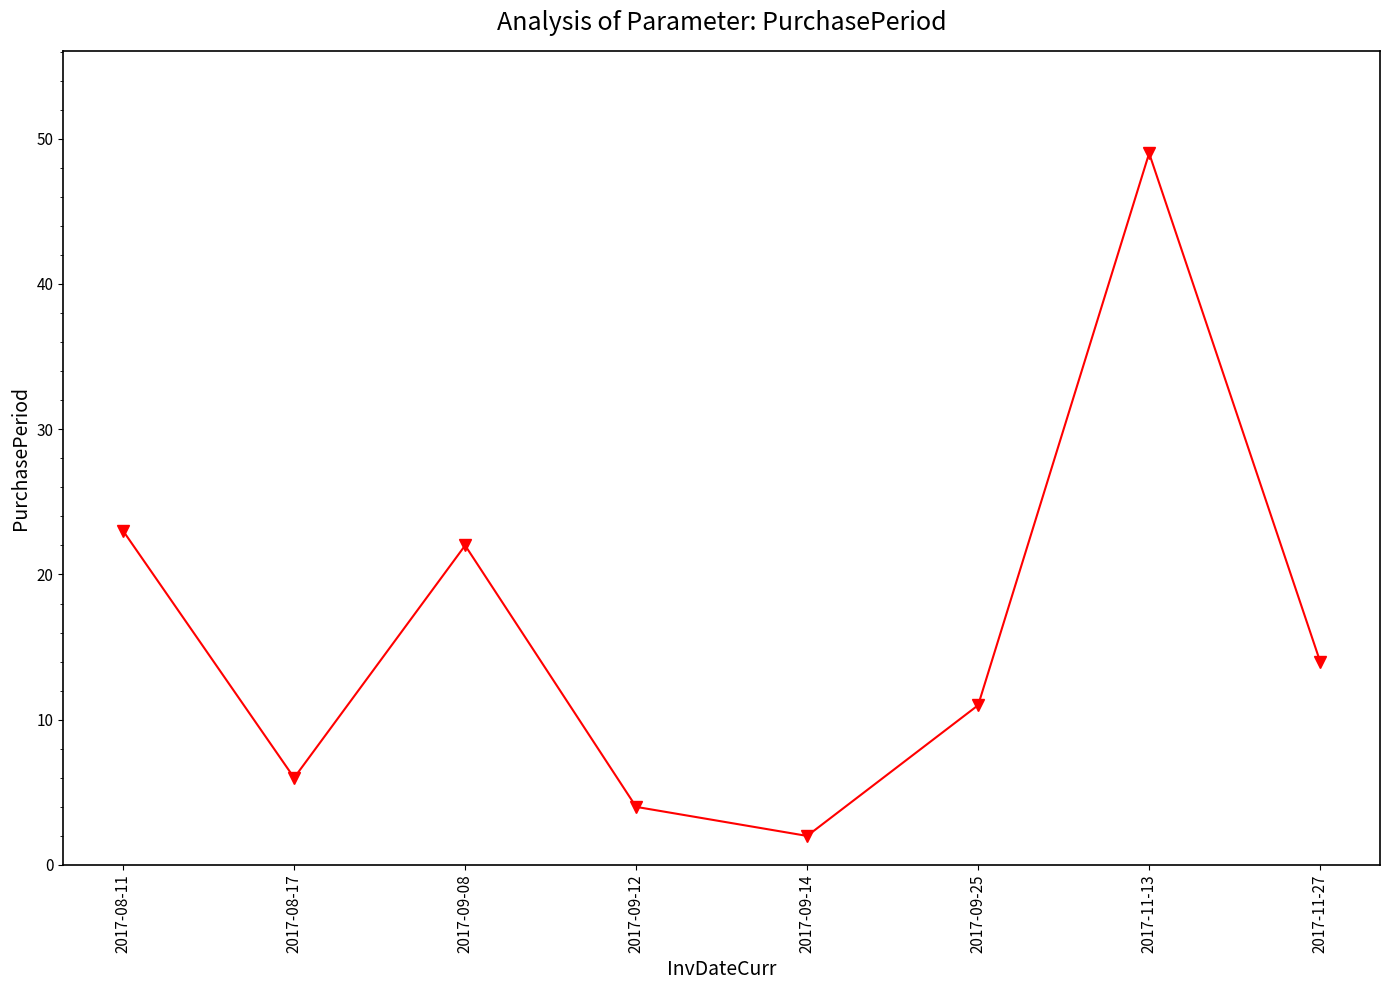

Does the chart have visible grid lines?

No